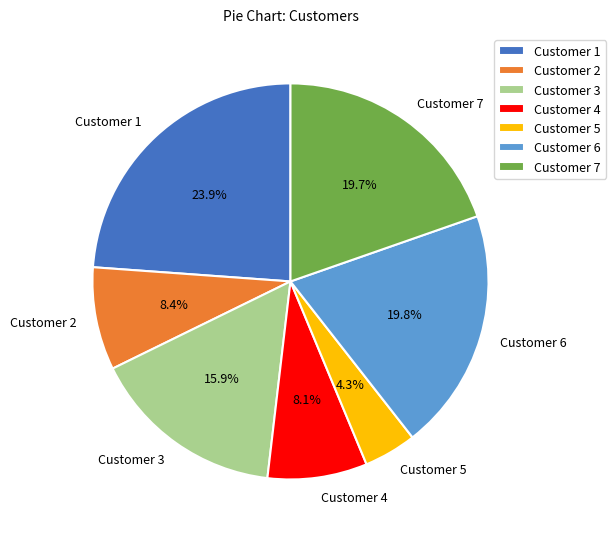

How many segments does this pie chart have?

7